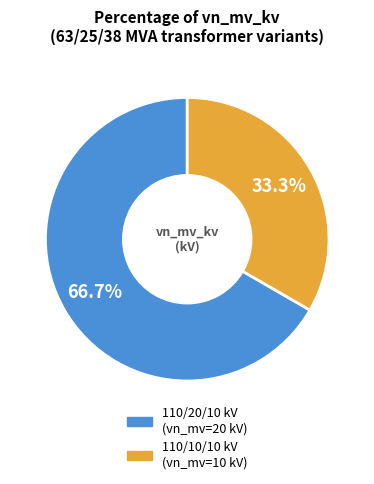

Is there any slice that represents more than half of the pie?

Yes